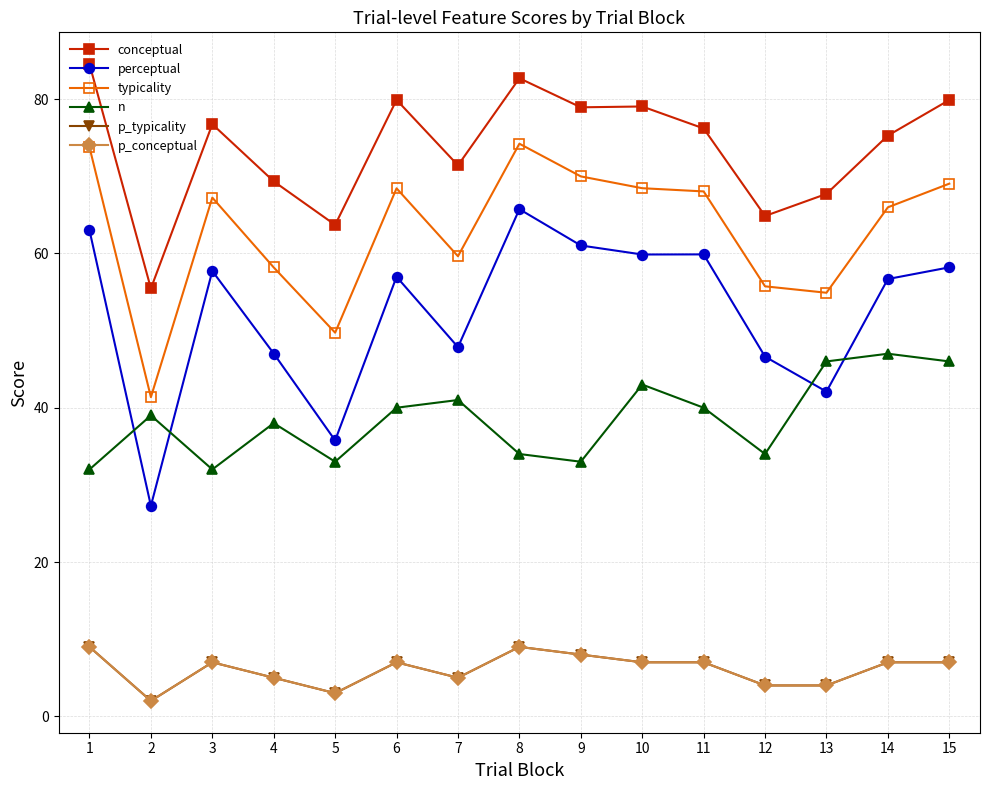

Is this an area chart (filled region under the line)?

No